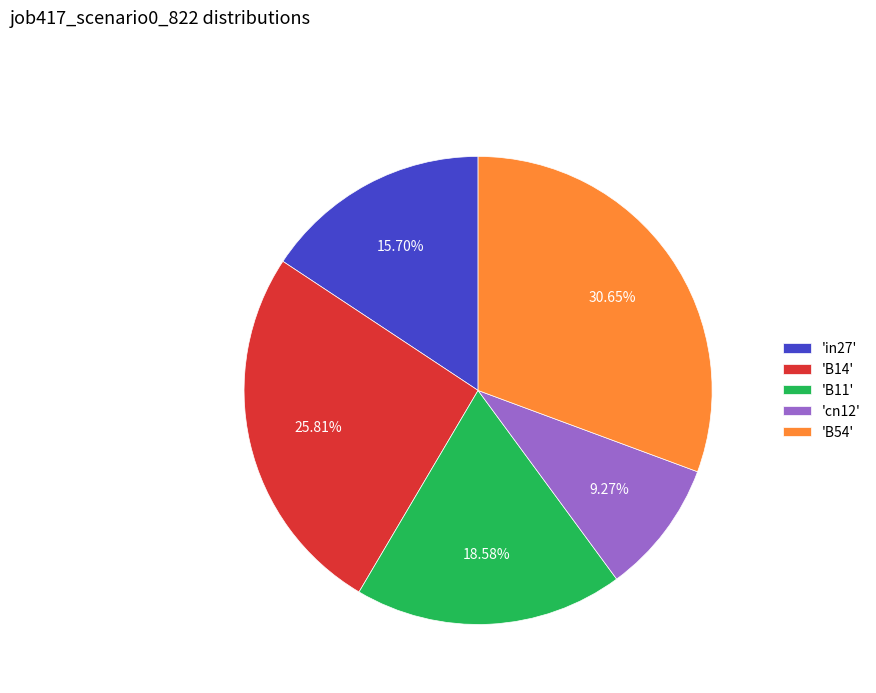

Do 'cn12' and 'B54' together represent more than half of the pie?

No